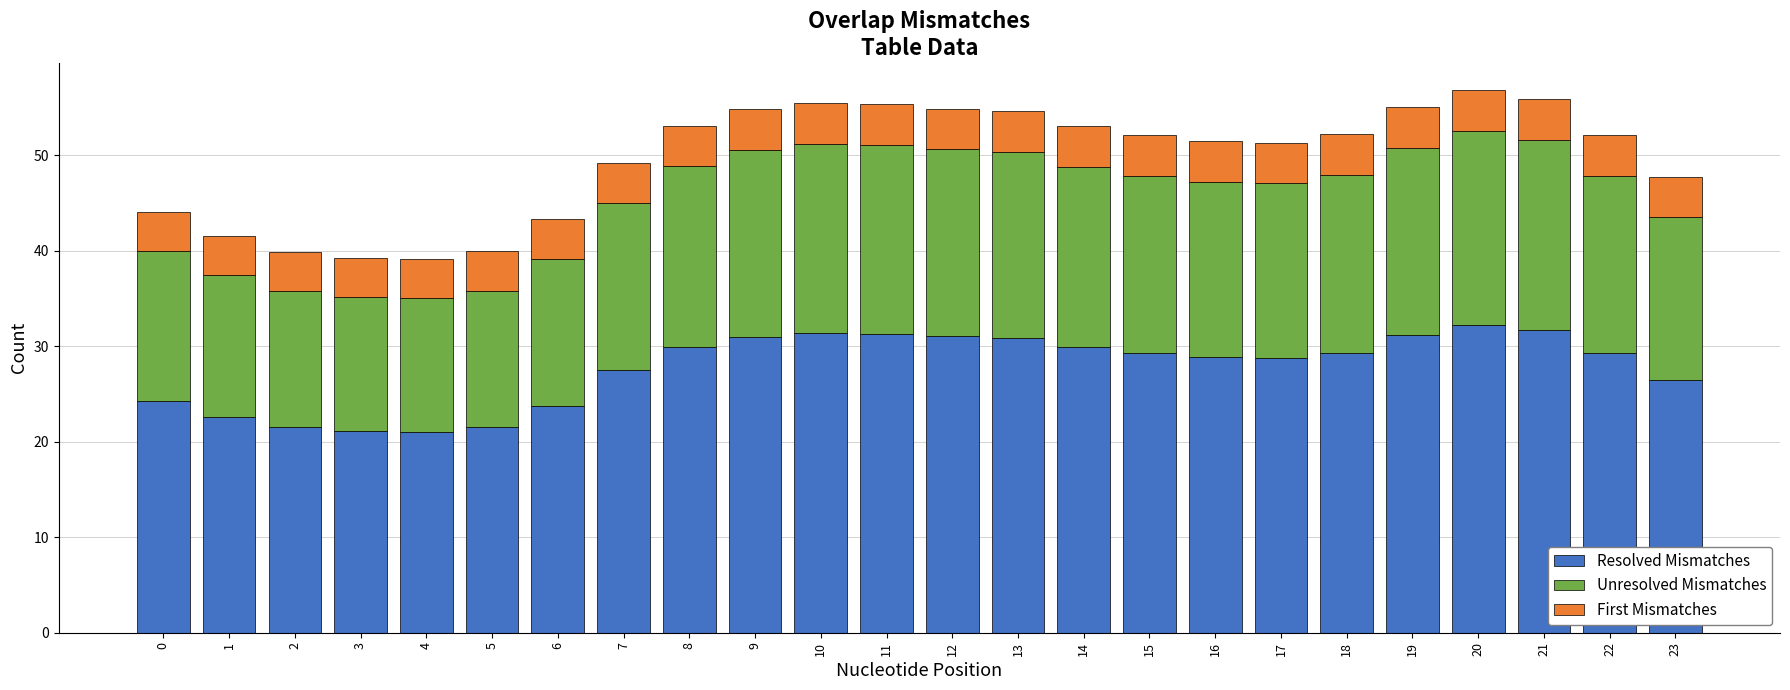

What is the maximum value for Resolved Mismatches?

32.3